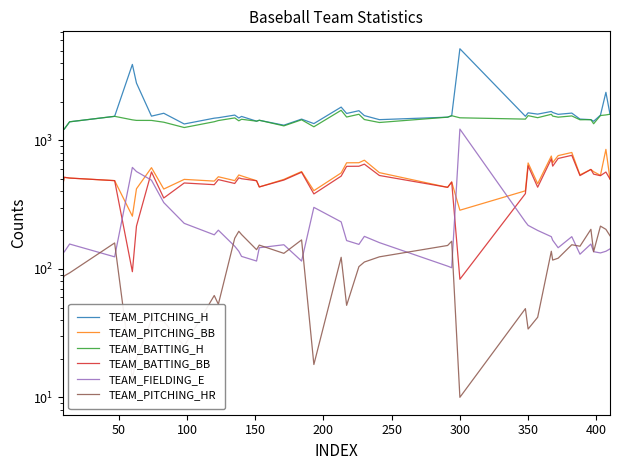

What is the maximum value for TEAM_FIELDING_E?

1224